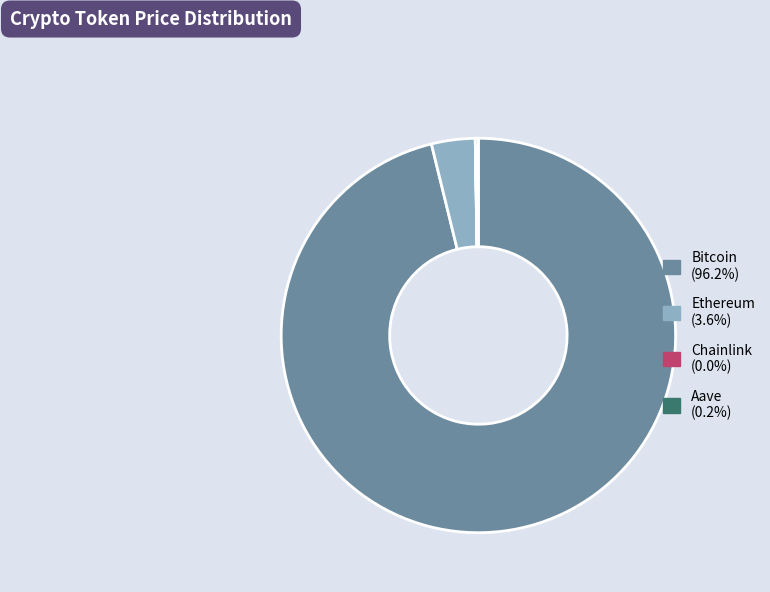

Does Bitcoin account for over 50% of the chart?

Yes